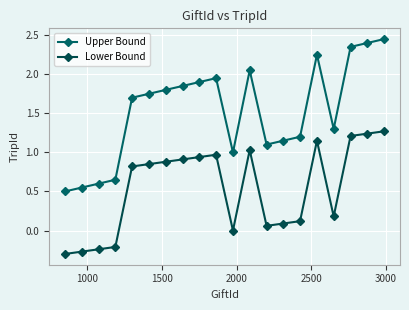

True or false: Upper Bound has more than 1 interior local peaks.

True